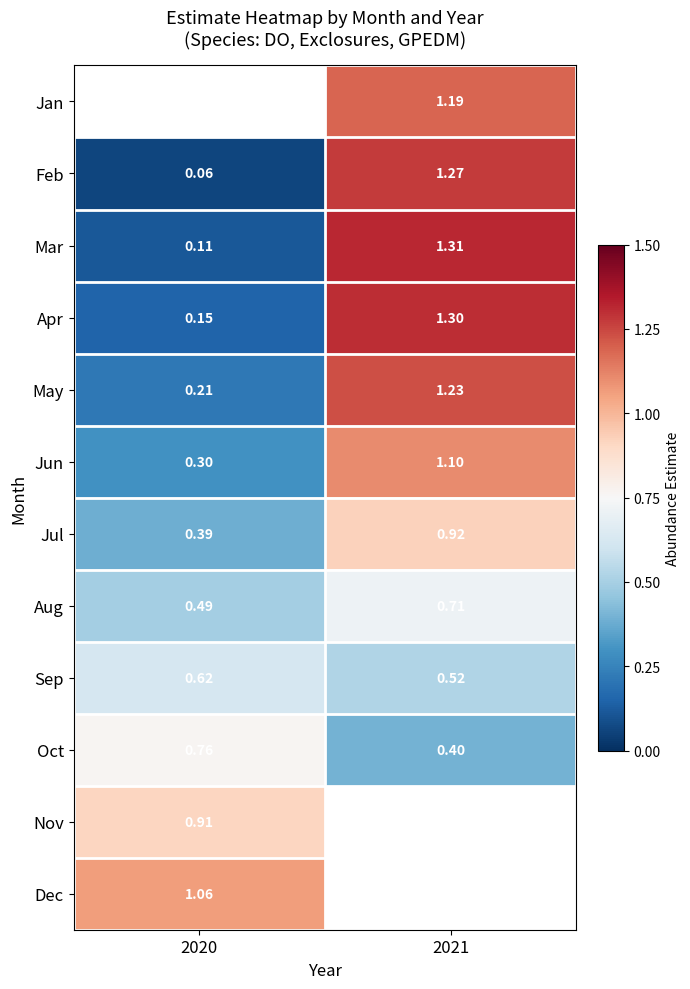

How many distinct data groups are displayed?

12